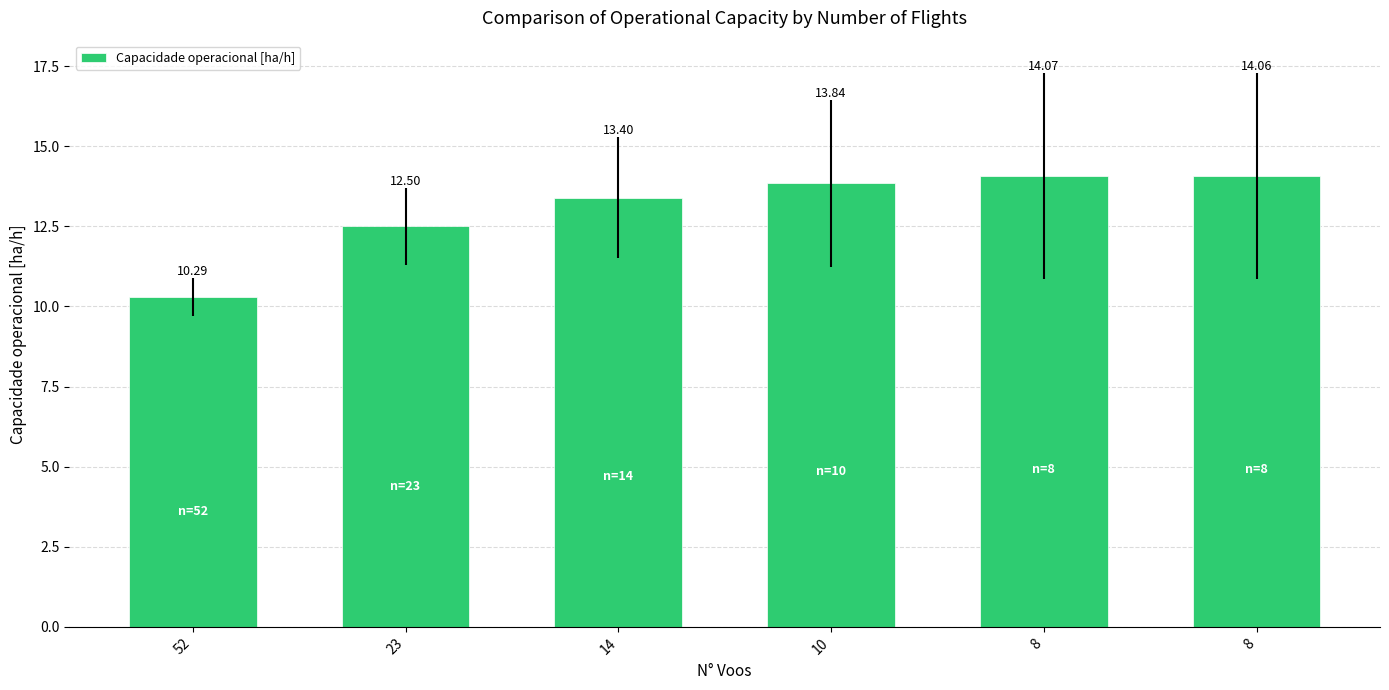

True or false: the data shows 14.1 at 8.

True